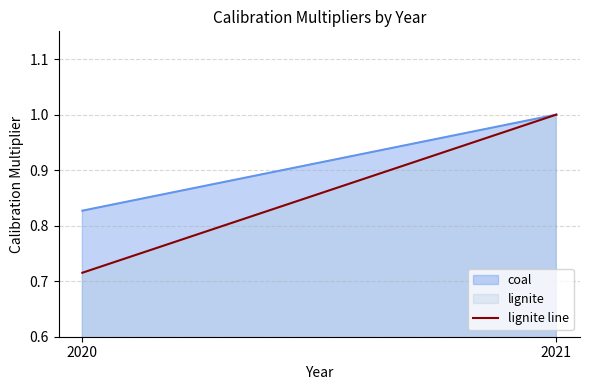

Count the number of values greater than 1.

1